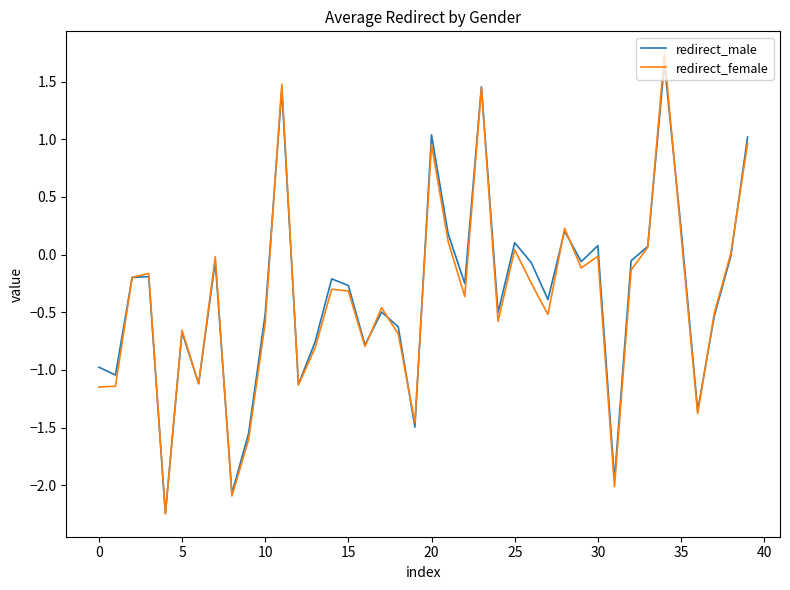

Which series has the widest spread of values?

redirect_female